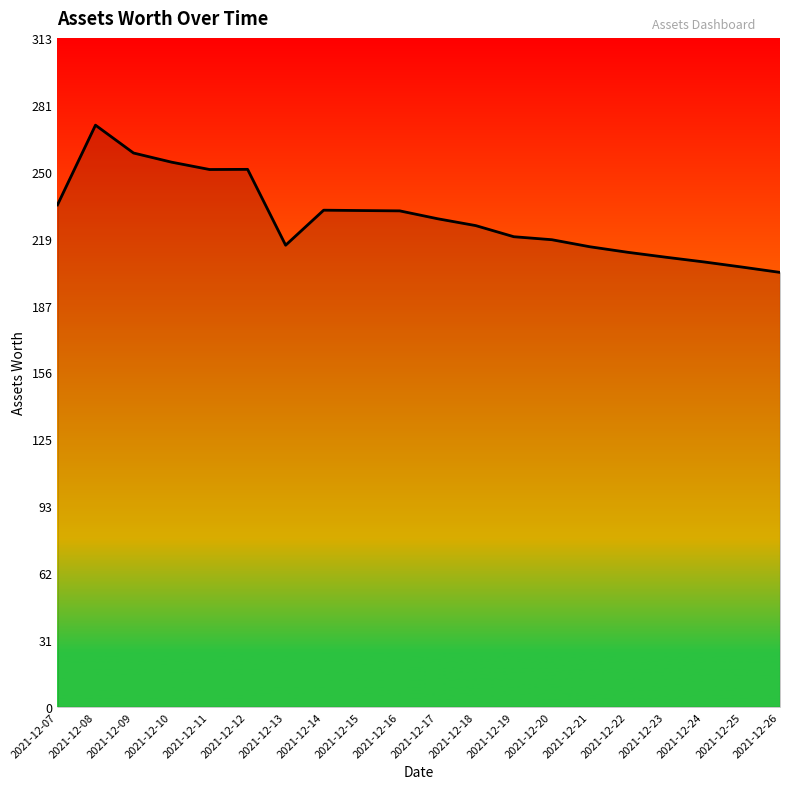

The chart shows a value of 228.5 at 2021-12-17. True or false?

True